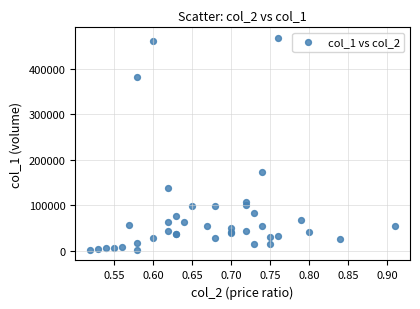

What Y value in the scatter plot is closest to 234910?

174200